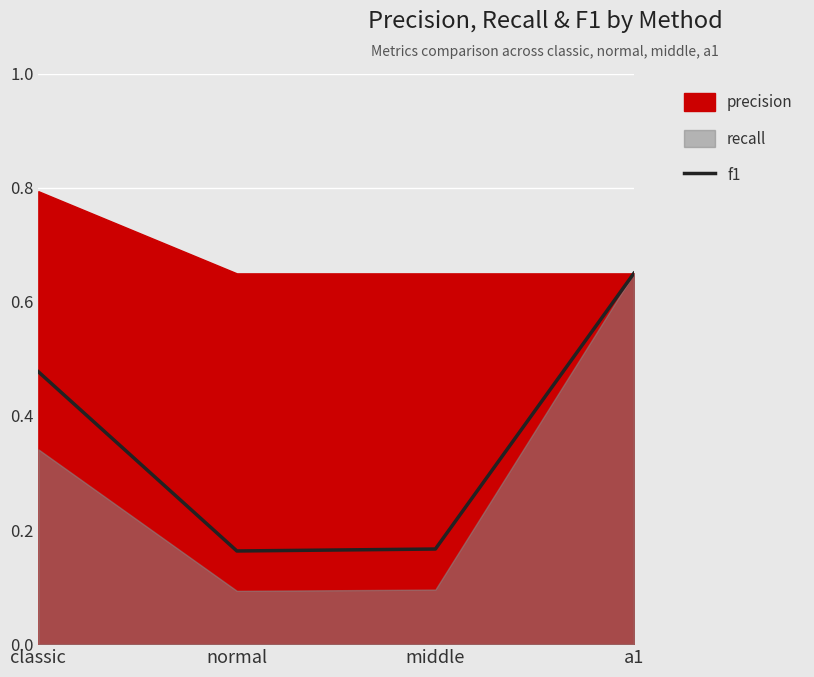

What position from the right is middle?

2